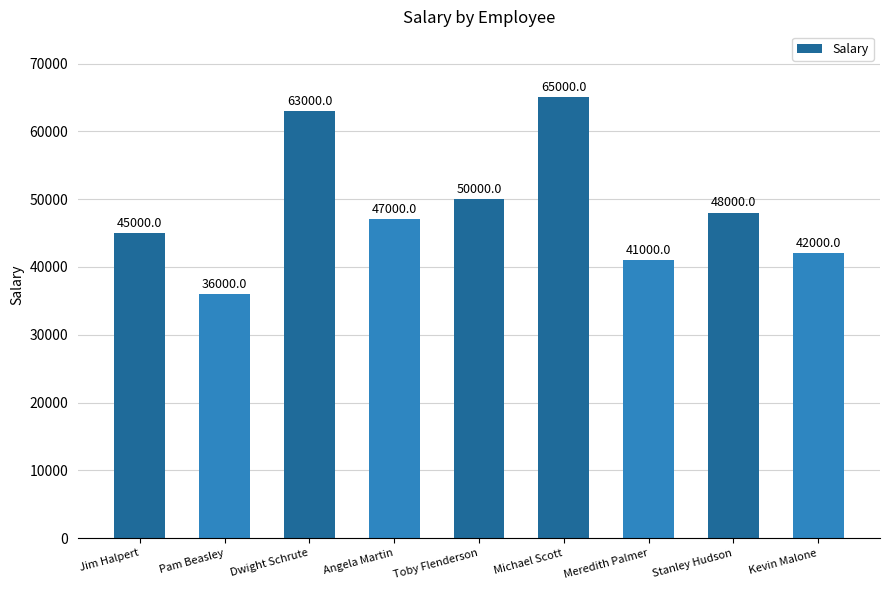

Are the bars grouped side by side (vs. stacked)?

No